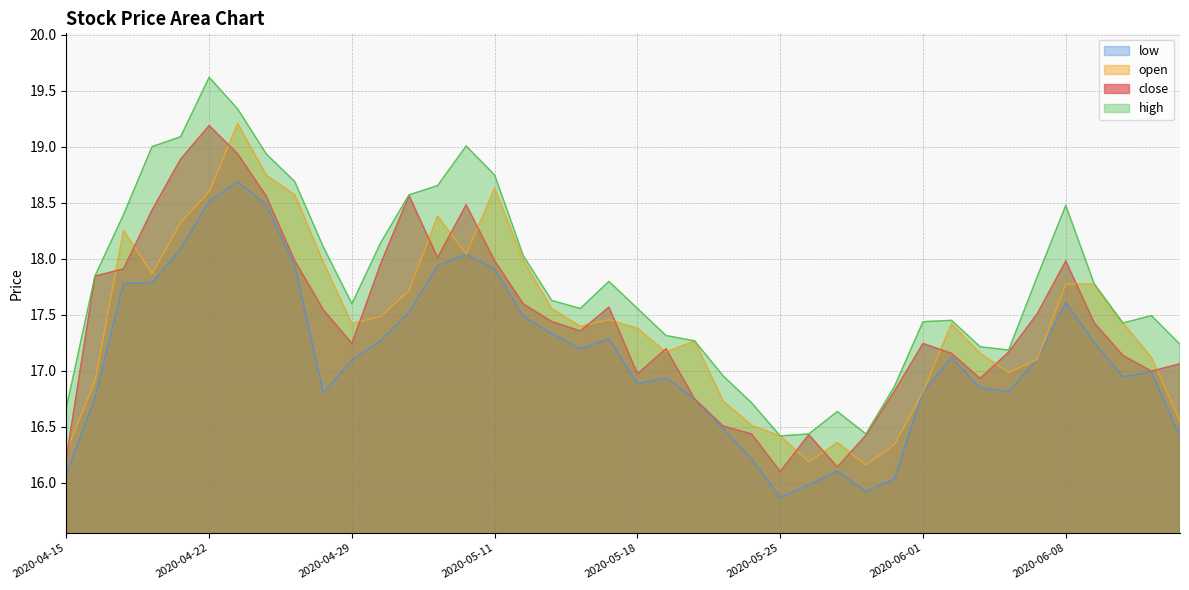

What is the total value across all series at 2020-06-04?

68.2